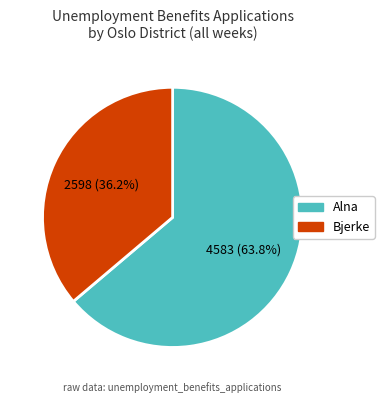

Does any single category account for the majority?

Yes